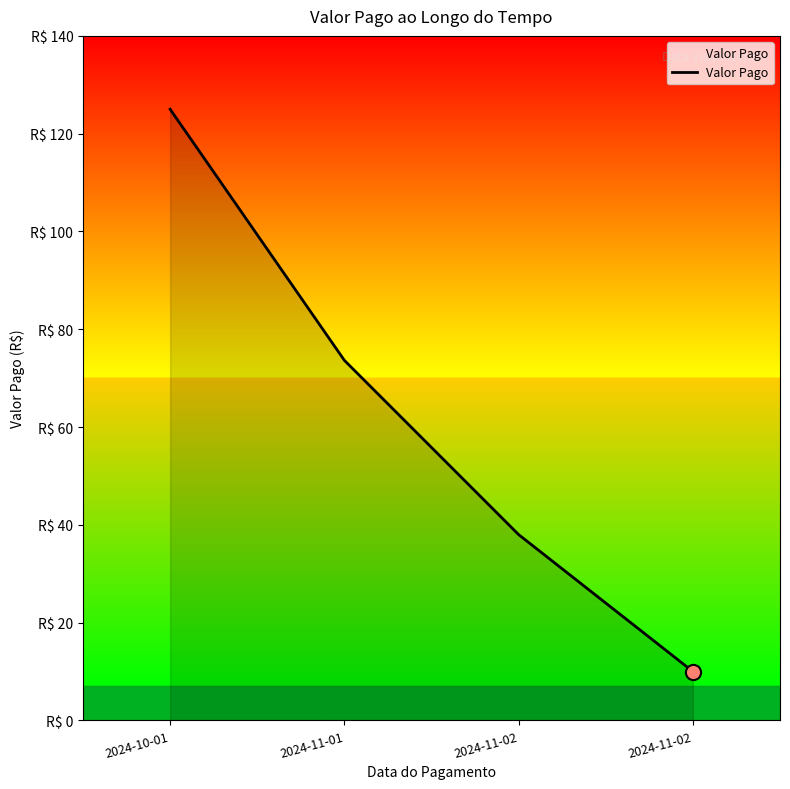

What is the change in value from 2024-10-01 to 2024-11-01?

-51.4